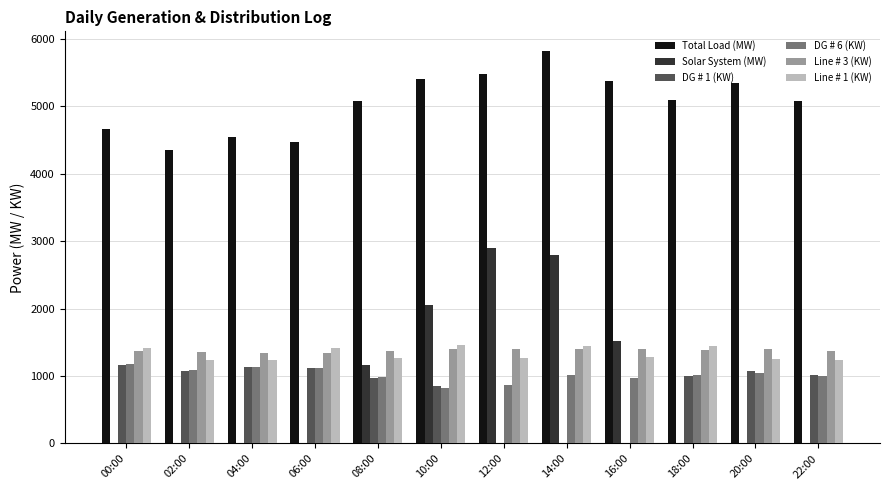

Are the bars horizontal?

No